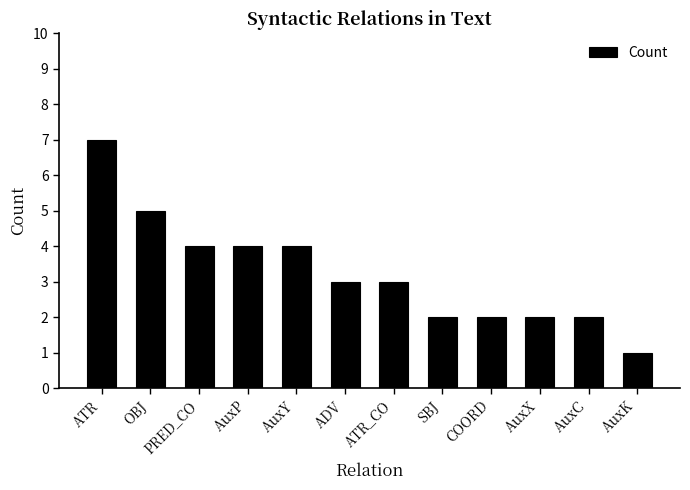

At which category does the chart reach its peak across all series?

ATR